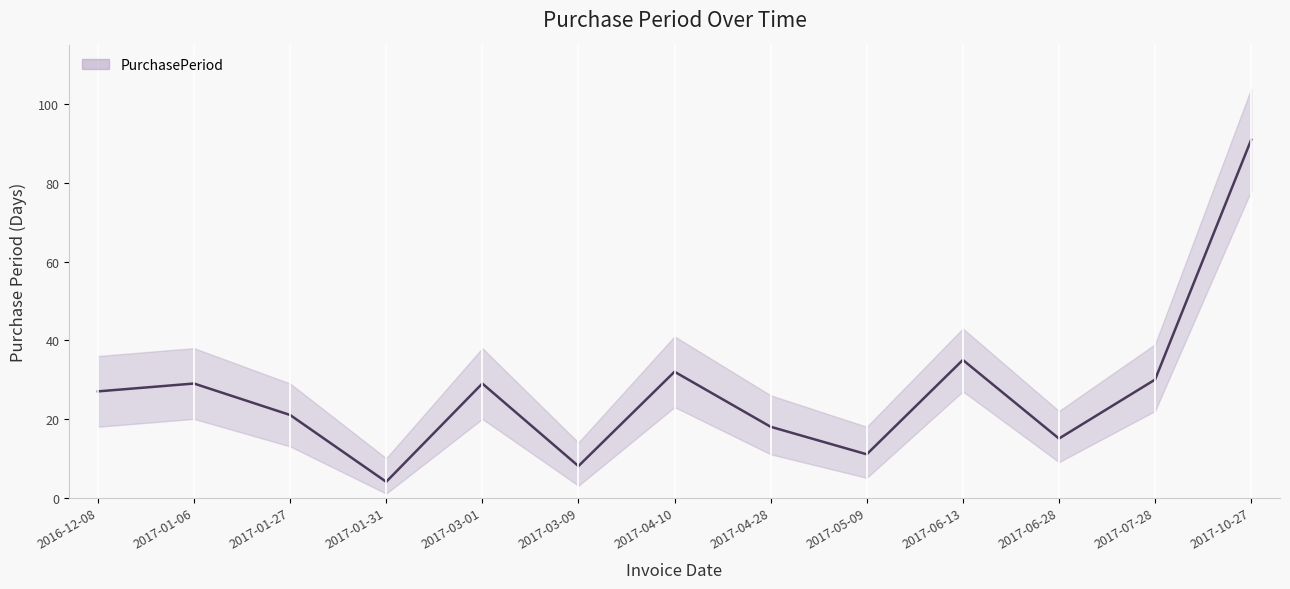

Which has a higher value, 2017-05-09 or 2017-06-13?

2017-06-13